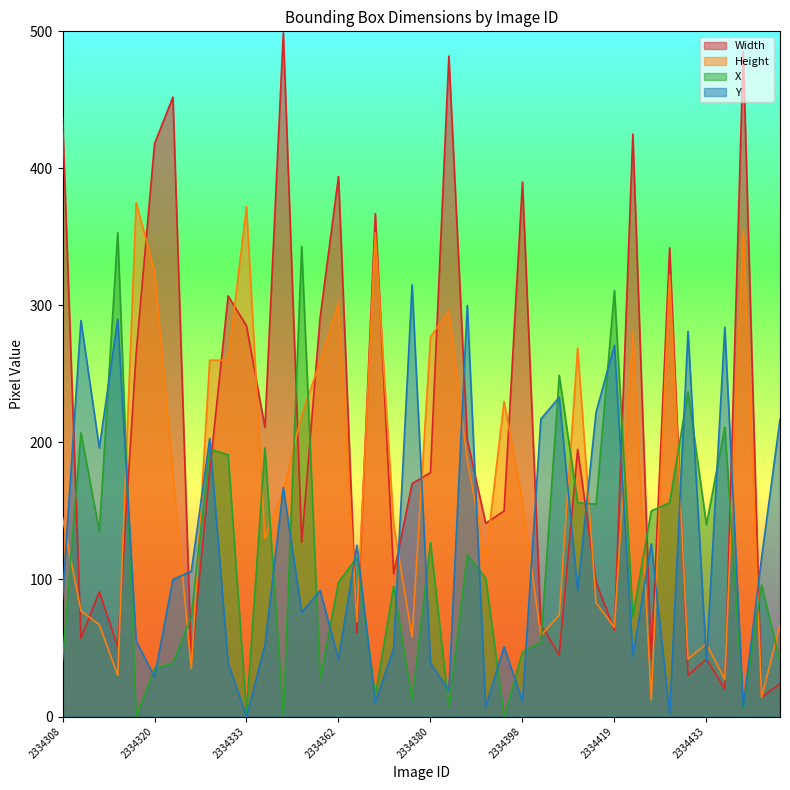

At which category does the chart reach its peak across all series?

2334349